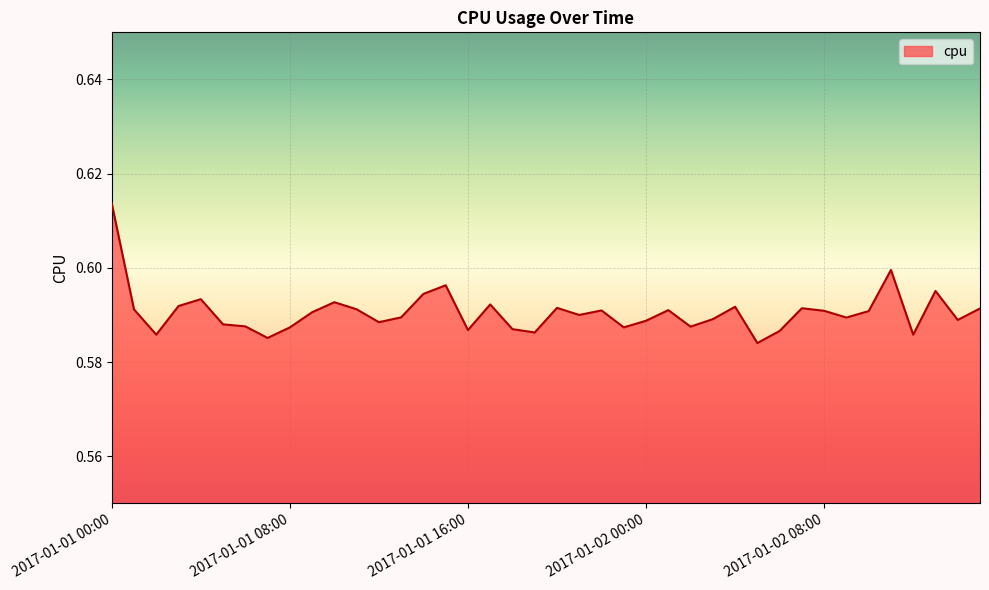

How many lines are shown in the chart?

1